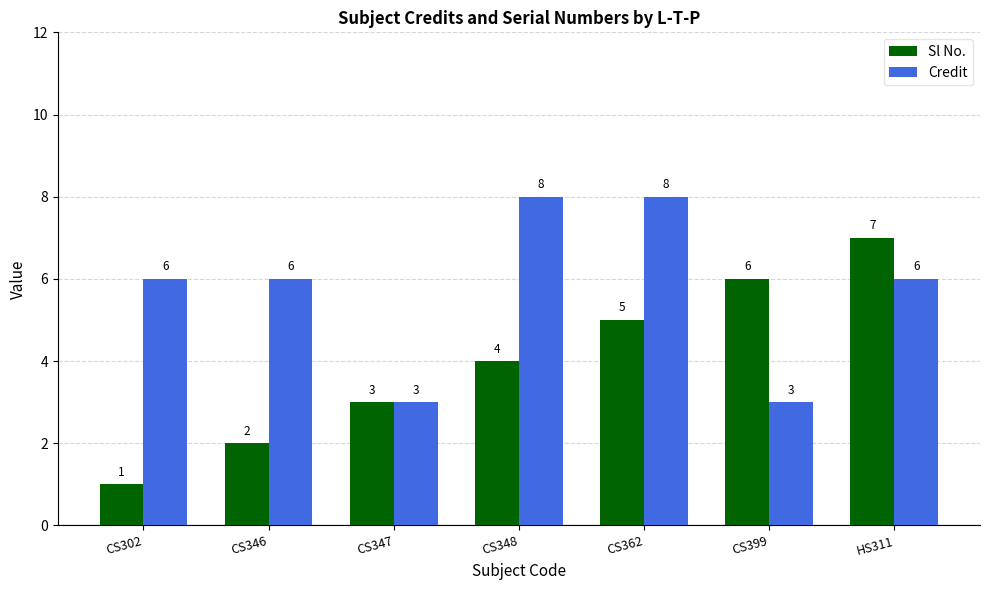

What is the average value of the Sl No. series?

4